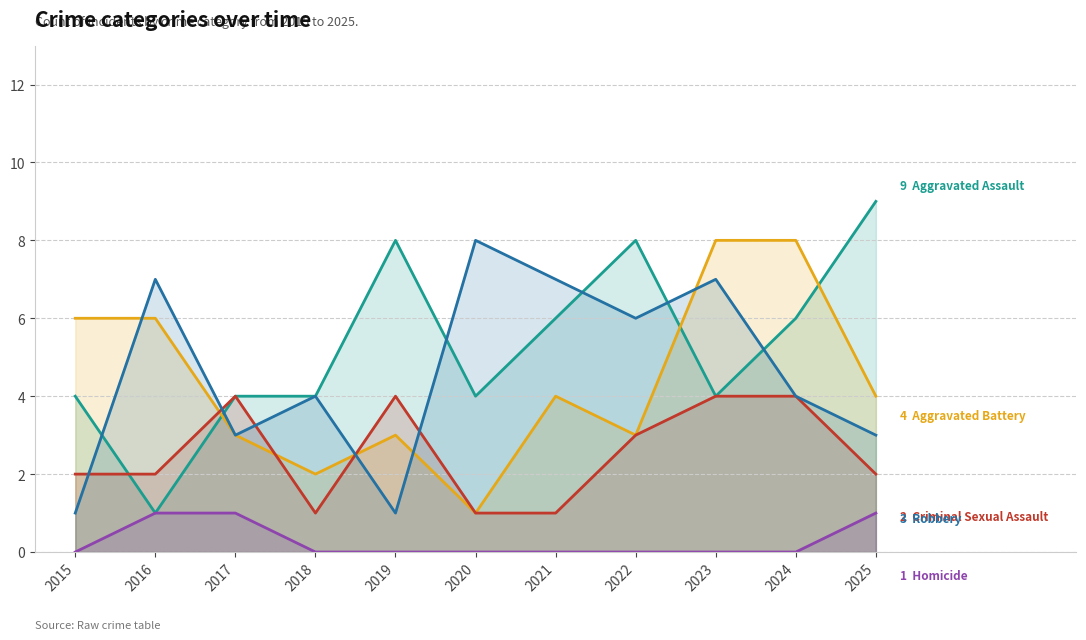

What is the difference between the second highest and minimum values in the Homicide series?

1